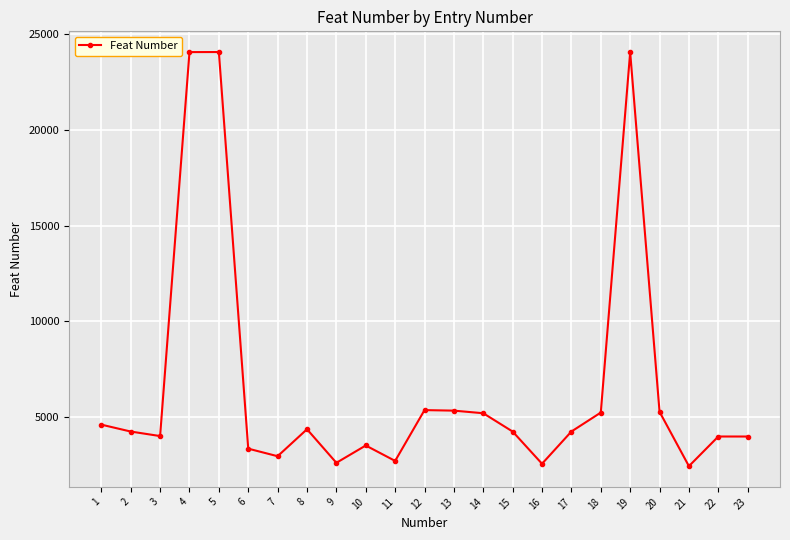

Approximately how many times larger is the value at 10 compared to 12?

0.7